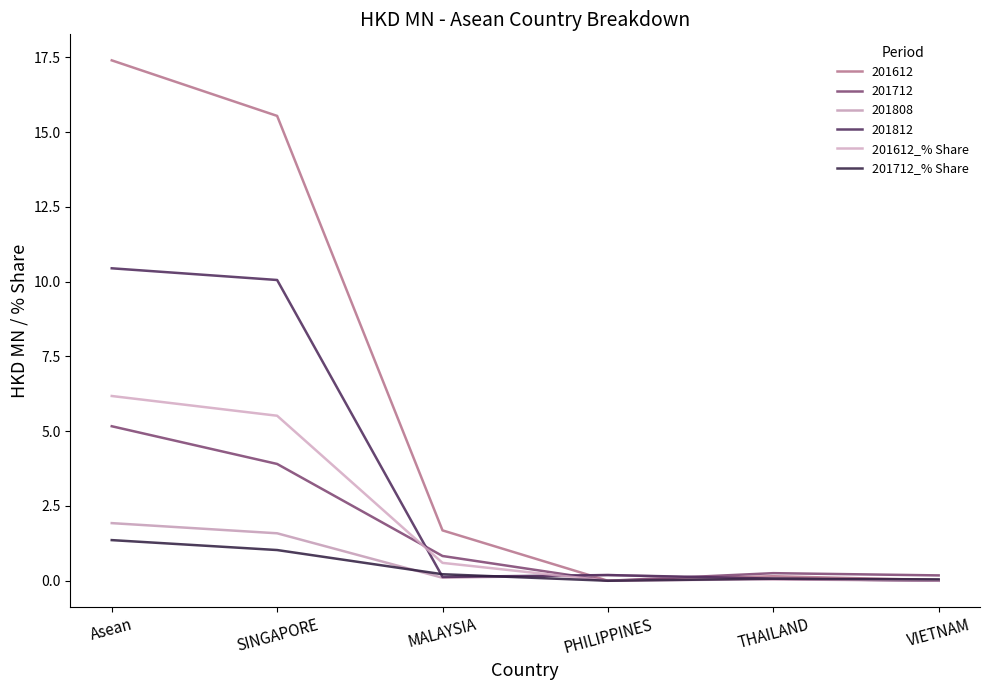

True or false: 201612_% Share and 201712_% Share intersect in this chart.

False